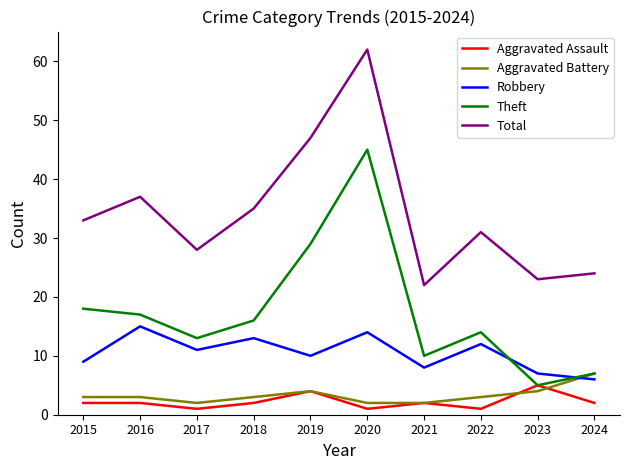

Between 2021 and 2024, which series saw the biggest shift?

Aggravated Battery